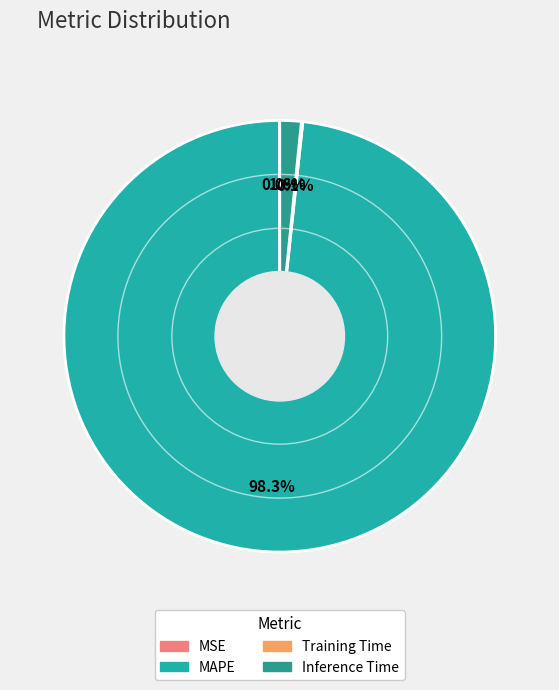

Is it true that Training Time is 9% of the pie?

False